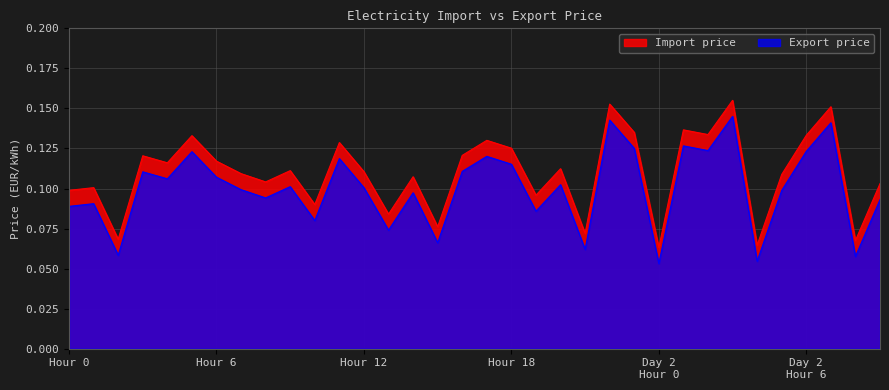

True or false: Import price and Export price cross at least once.

False